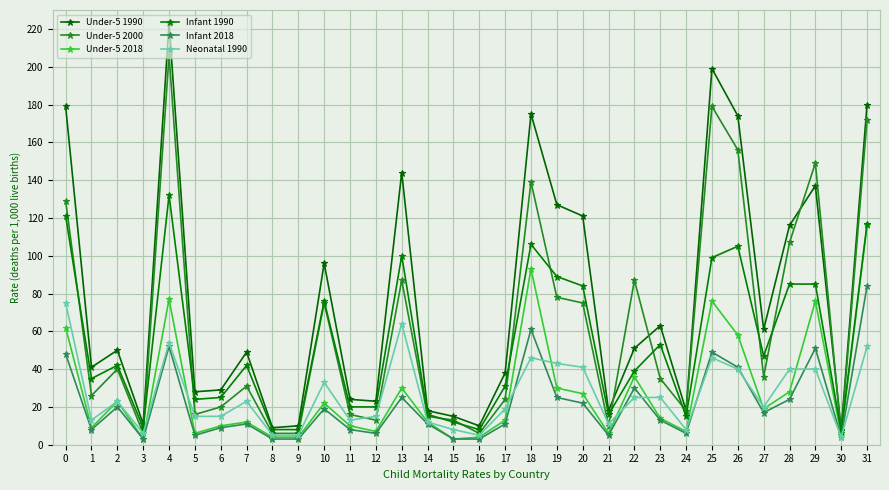

After their last crossing, which series has the higher values: Neonatal 1990 or Under-5 2018?

Under-5 2018